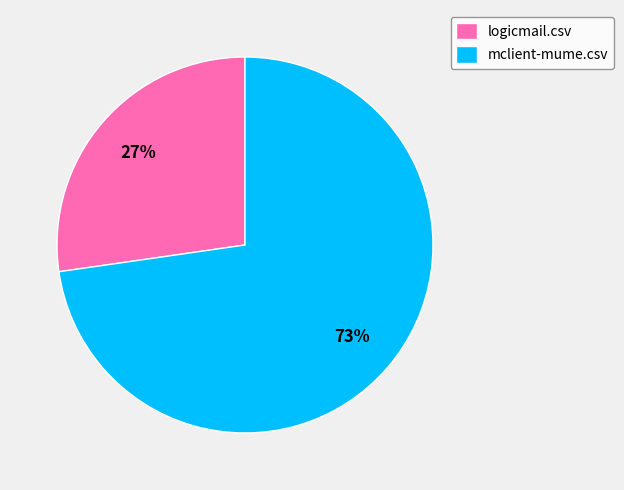

Do mclient-mume.csv and logicmail.csv together represent more than half of the pie?

Yes